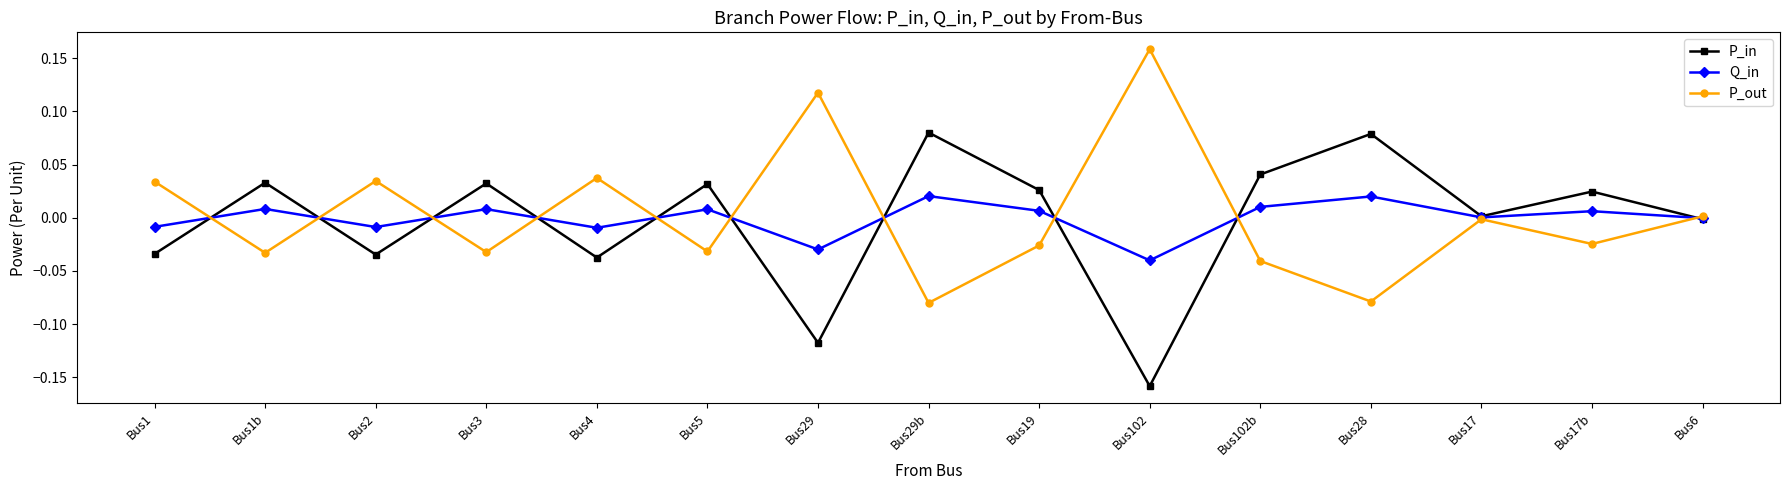

True or false: Q_in has a value of 0.0 at Bus5.

True